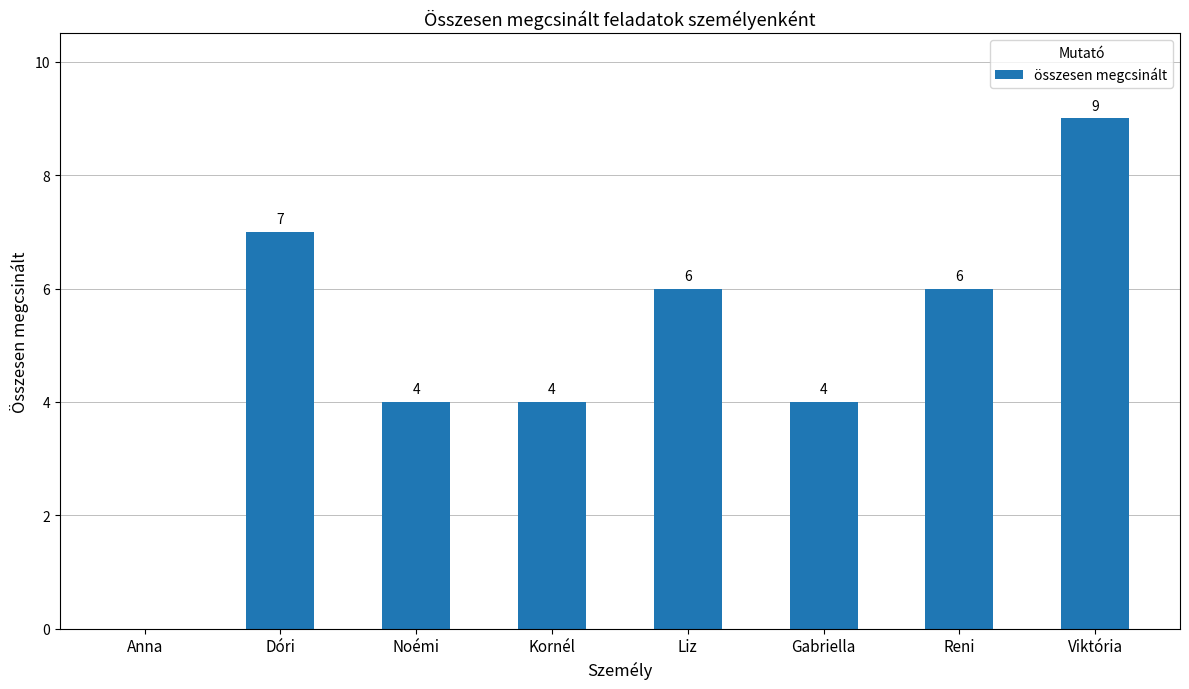

What is the approximate value at Reni?

6